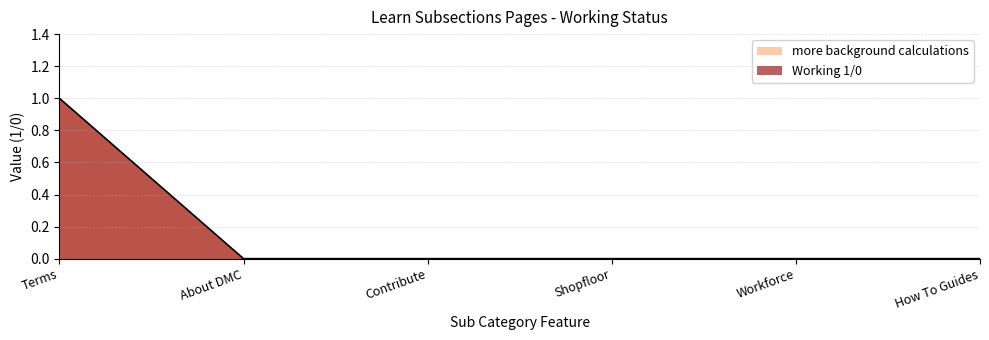

Reading left to right, what are all the values shown in this chart?

Working 1/0: Terms=1	About DMC=0	Contribute=0	Shopfloor=0	Workforce=0	How To Guides=0
more background calculations: Terms=1	About DMC=0	Contribute=0	Shopfloor=0	Workforce=0	How To Guides=0